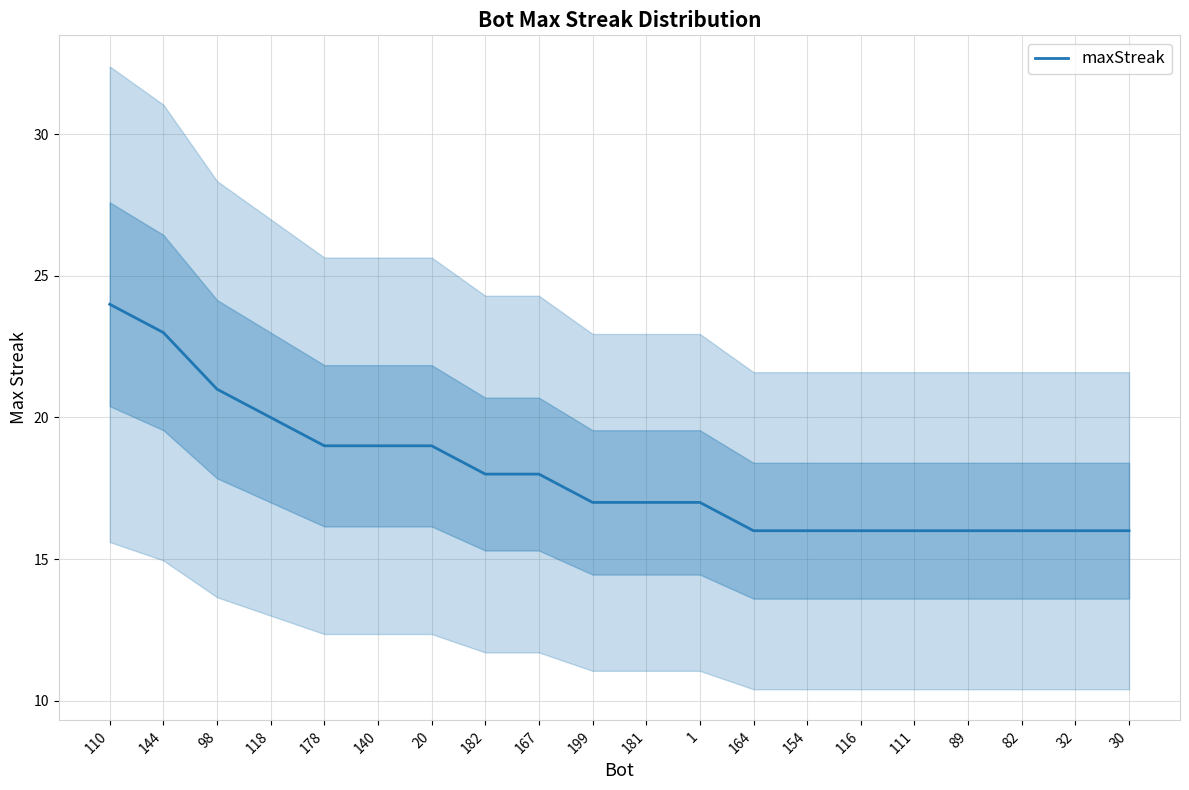

How many data points are above 17?

9